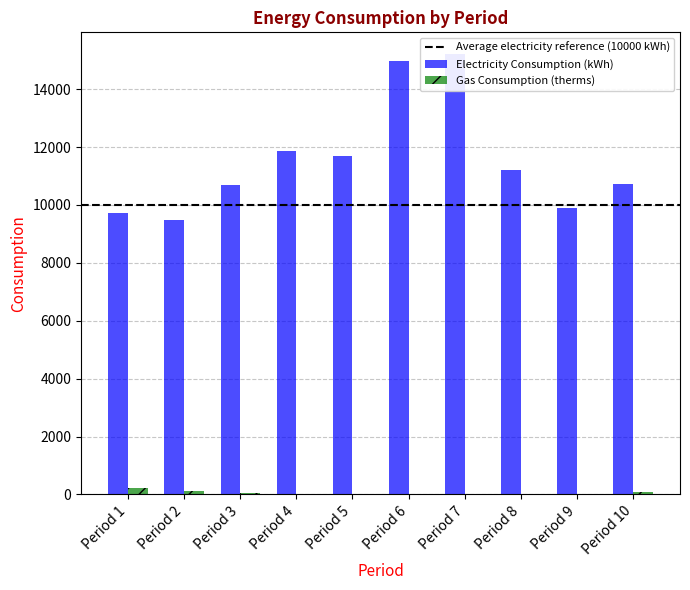

How many values in the Electricity Consumption (kWh) series exceed 11195?

4